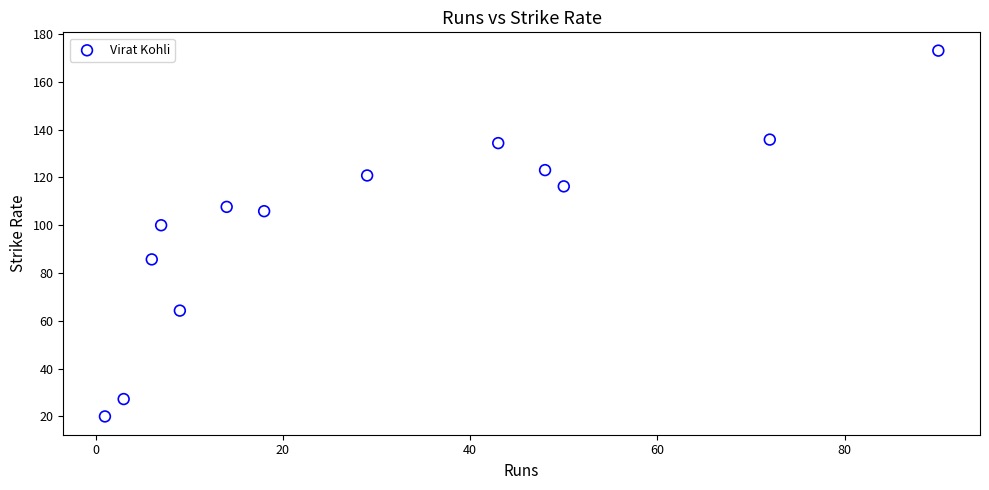

What is the range of Y values (max minus min)?

153.1